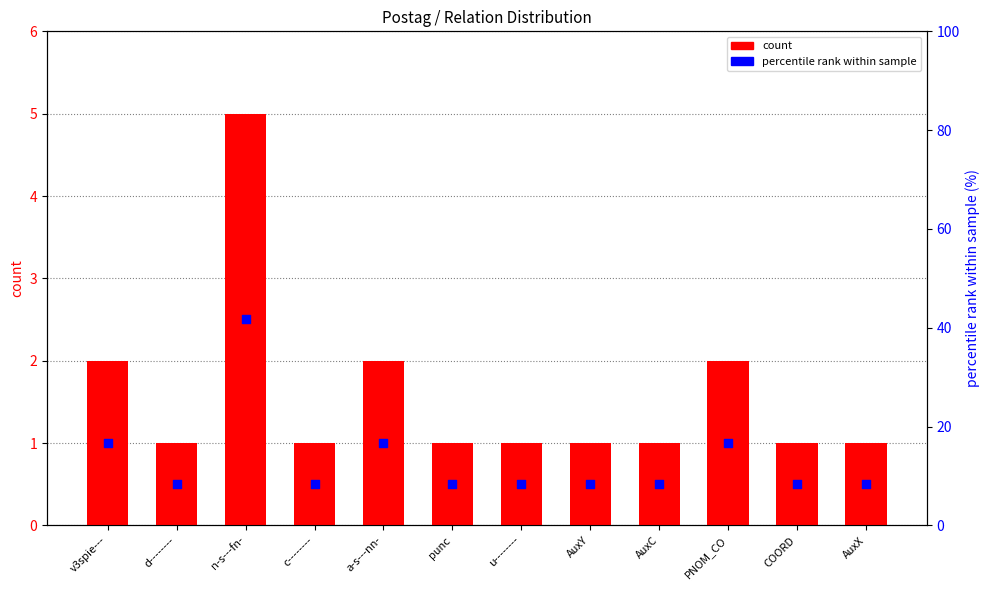

Which series contains the highest Y value?

percentile rank within sample